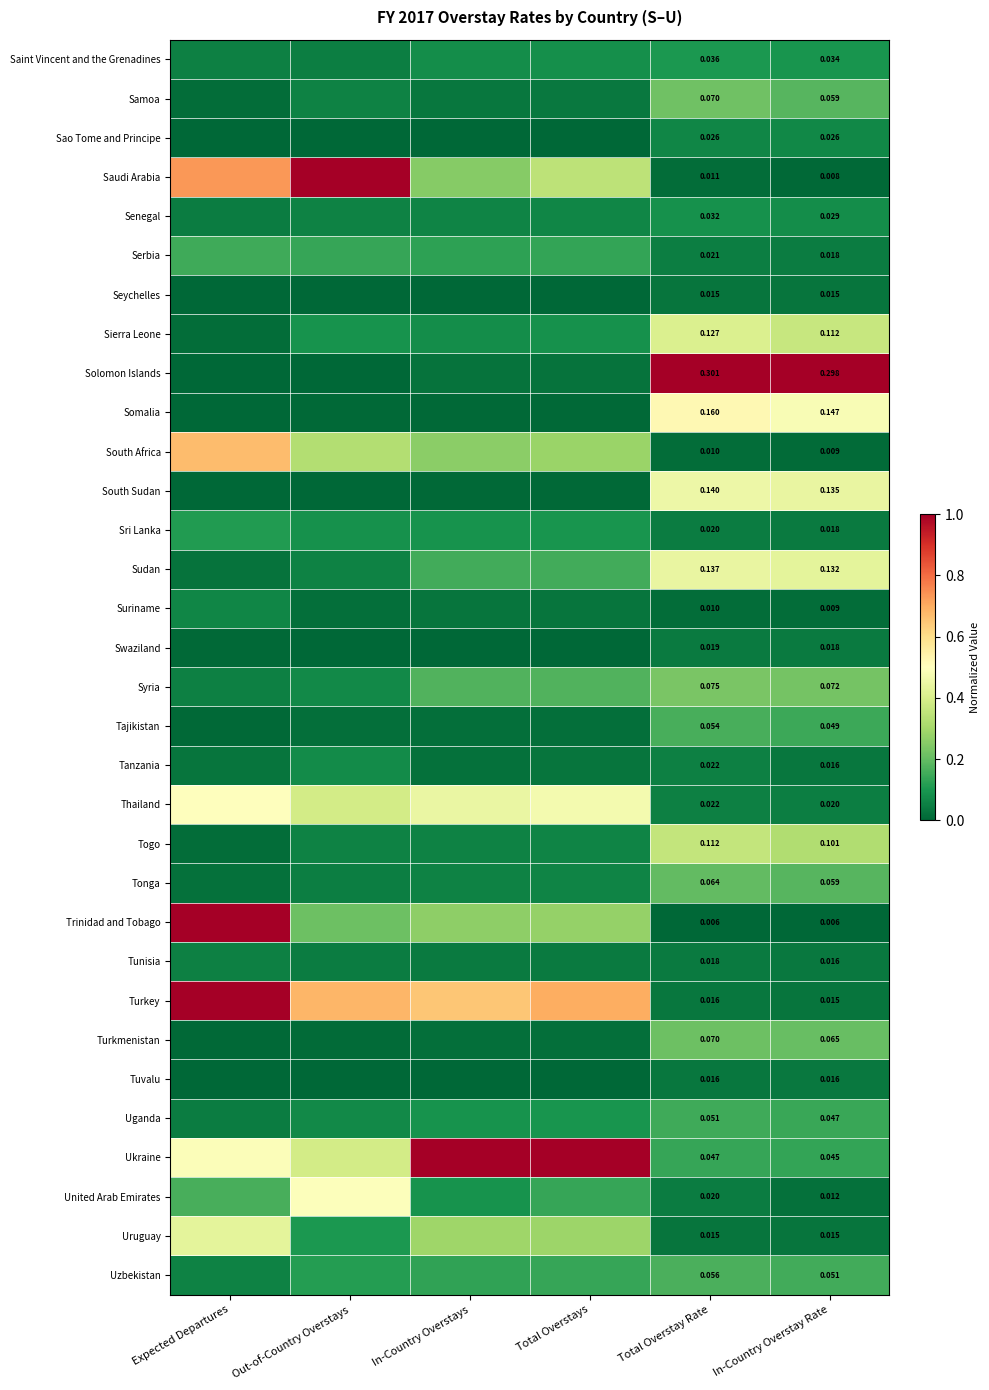

At Total Overstay Rate, list the series in order from largest to smallest.

Solomon Islands, Somalia, South Sudan, Sudan, Sierra Leone, Togo, Syria, Samoa, Turkmenistan, Tonga, Uzbekistan, Tajikistan, Uganda, Ukraine, Saint Vincent and the Grenadines, Senegal, Sao Tome and Principe, Tanzania, Thailand, Serbia, Sri Lanka, United Arab Emirates, Swaziland, Tunisia, Turkey, Tuvalu, Uruguay, Seychelles, Saudi Arabia, Suriname, South Africa, Trinidad and Tobago